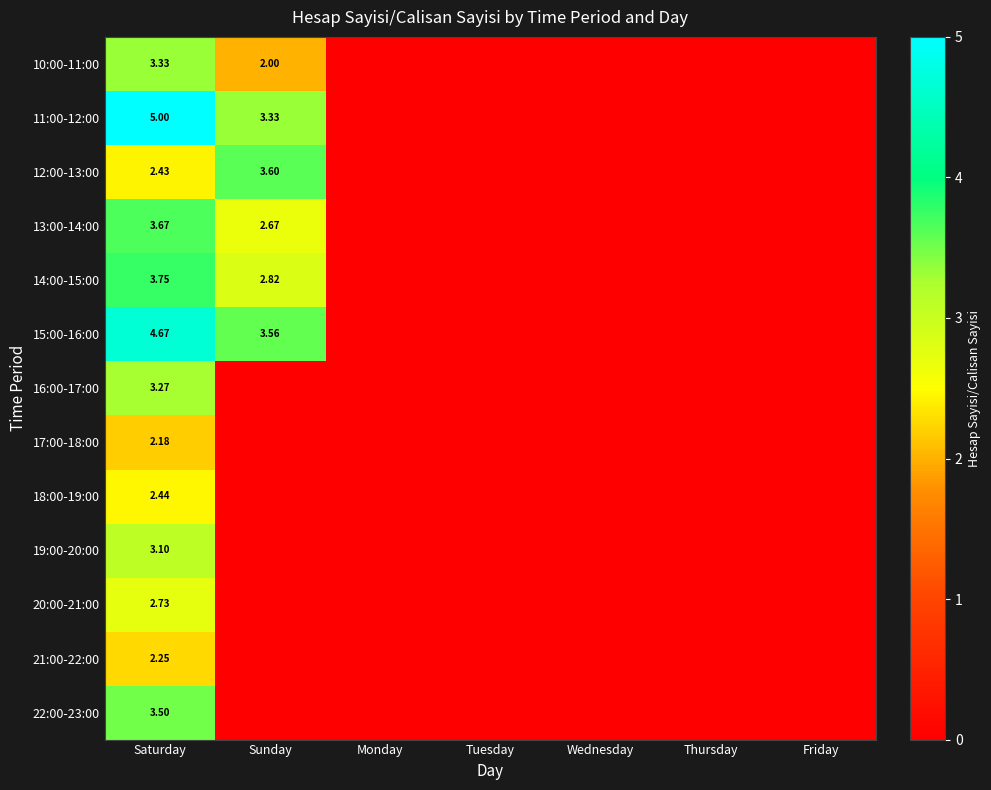

How many data points does each series have?

7